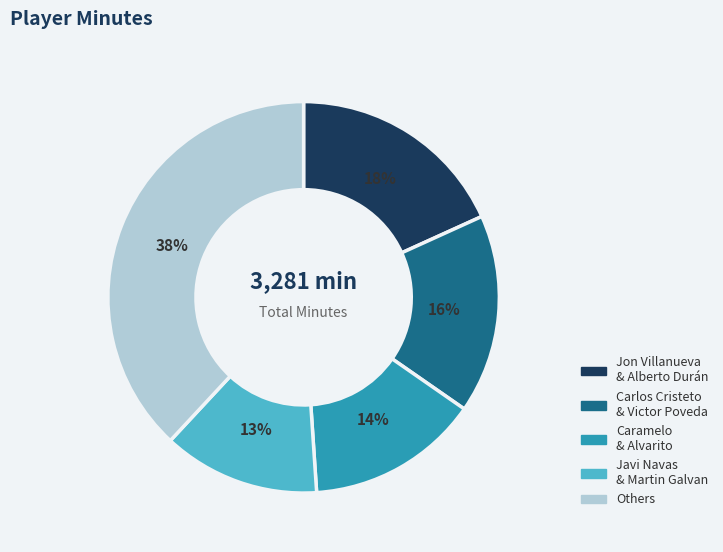

Does any single category account for the majority?

No